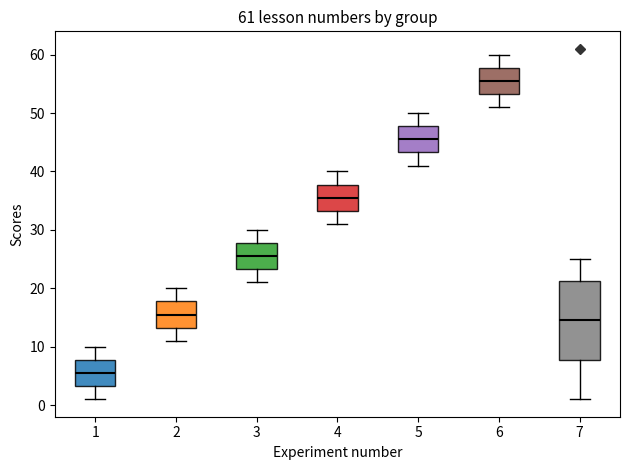

Comparing the boxes themselves (not the whiskers), which one is the tallest?

7